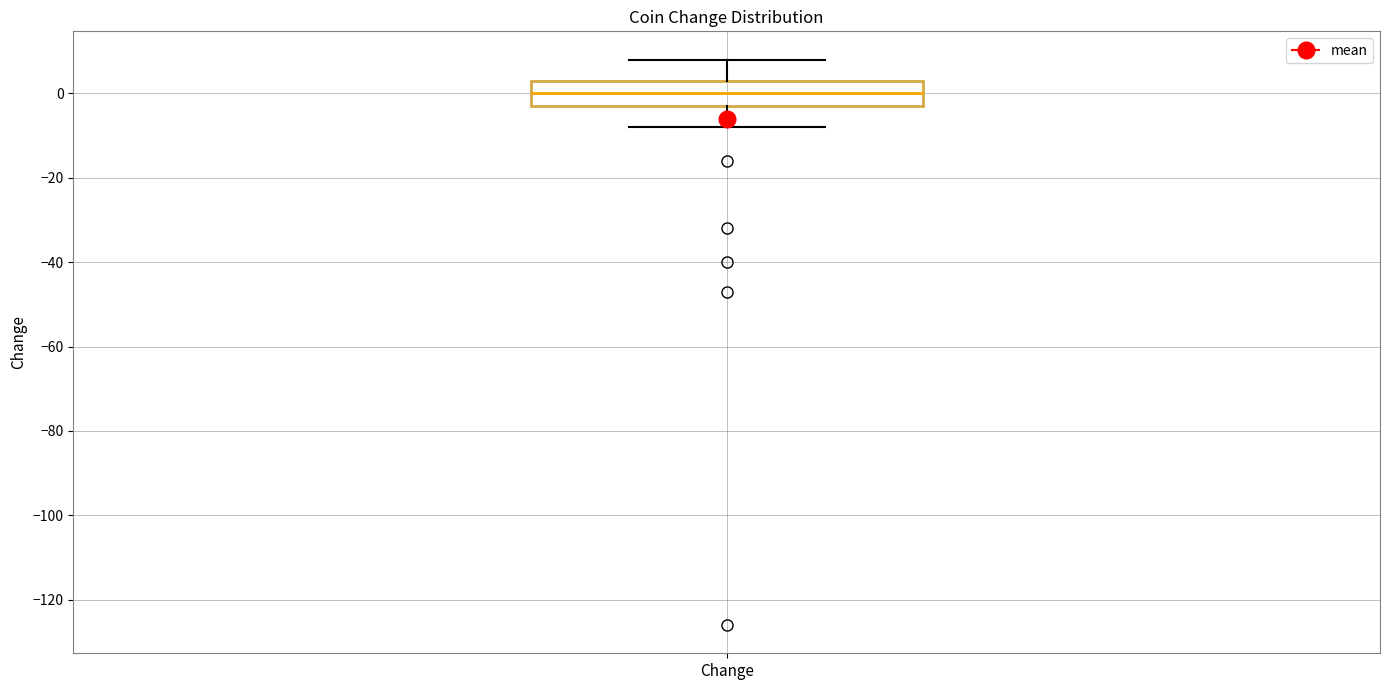

Where is the lower edge of the box for Change on the y-axis? The values are not printed on the chart, so give them approximately, as read against the axis.

-2